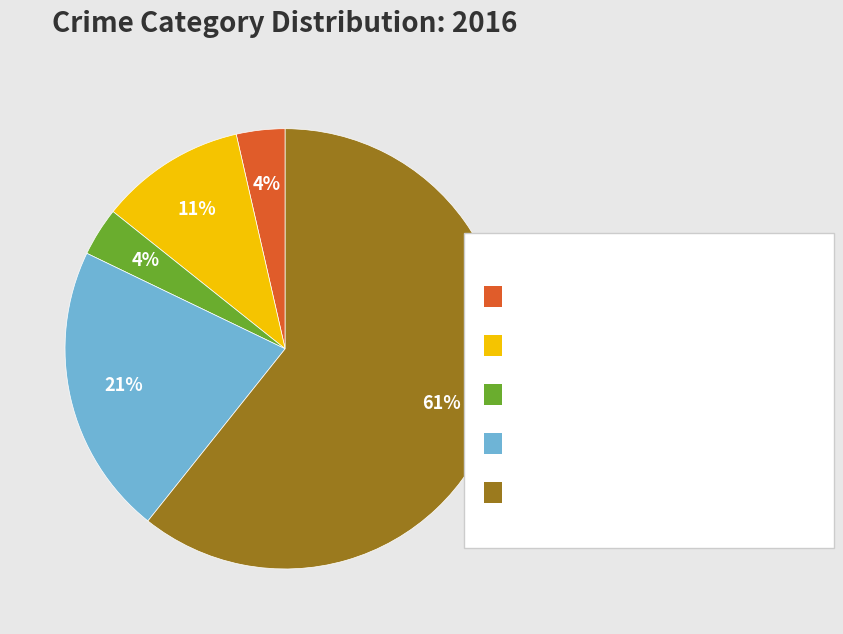

To the nearest percent, what is the average slice percentage?

20%